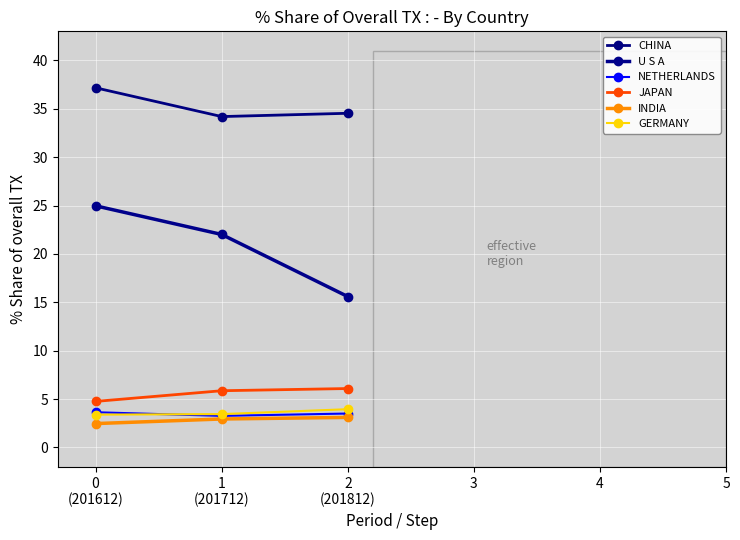

Is it true that JAPAN equals 2.1 at 1
(201712)?

False